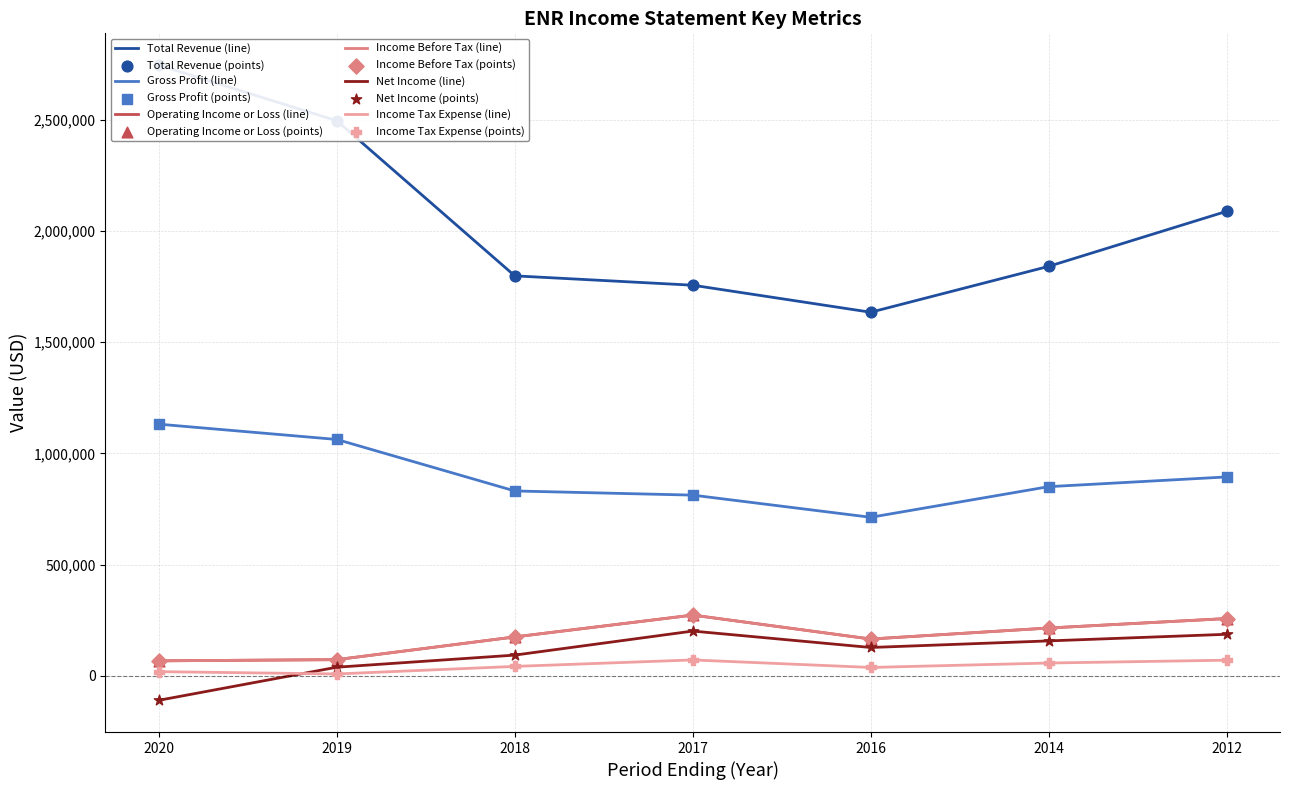

Which series has the largest total across all categories?

Total Revenue